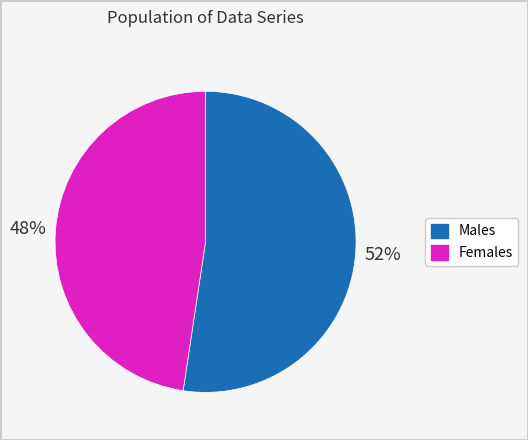

To the nearest percent, what is the average slice percentage?

50%